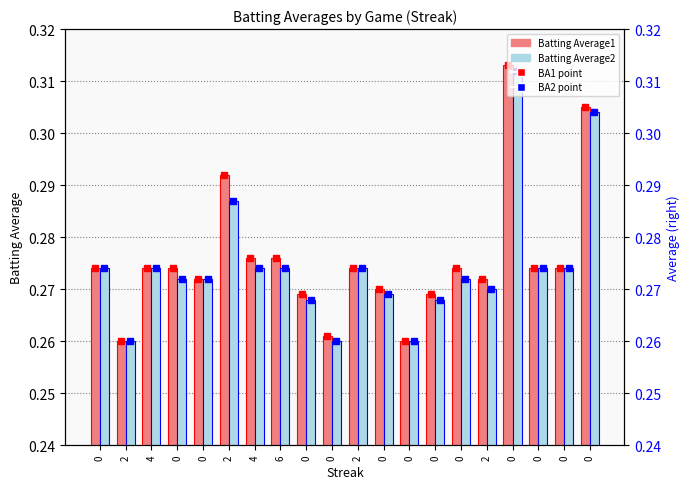

How many groups of bars are there?

20